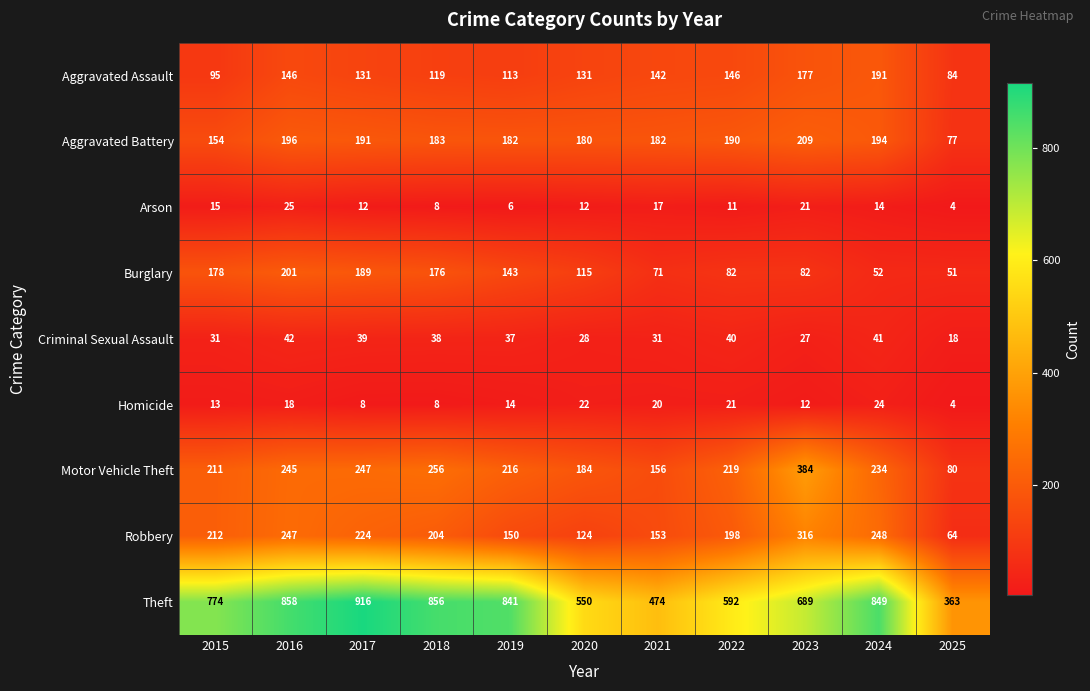

Which series changed the most between 2017 and 2022?

Theft